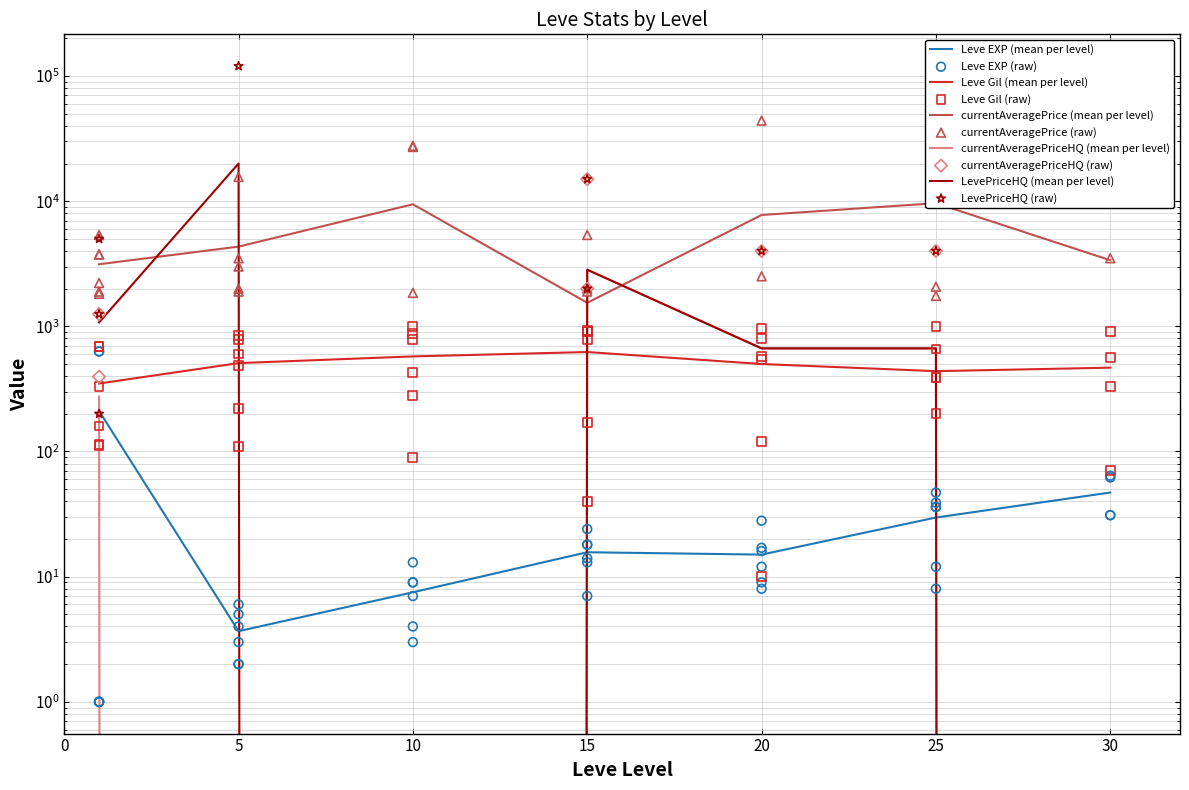

Which series reaches the maximum Y coordinate?

LevePriceHQ